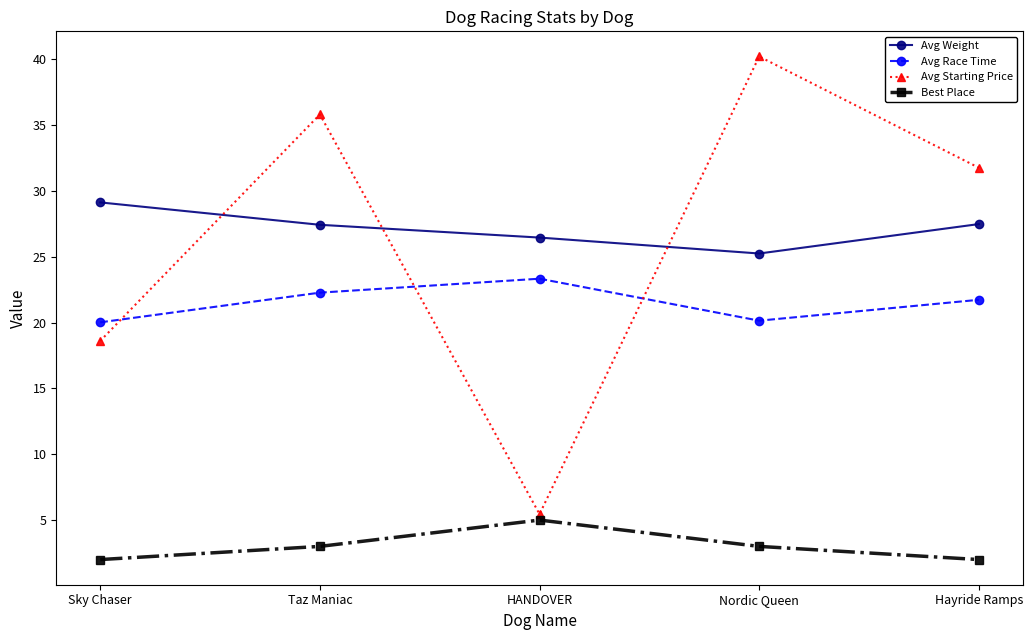

What is the average value of the Best Place series?

3.0